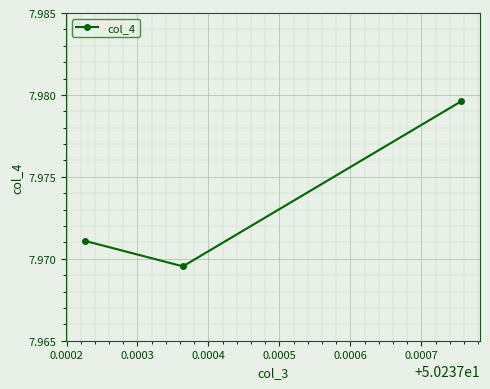

Does the chart display data point markers on the line(s)?

Yes